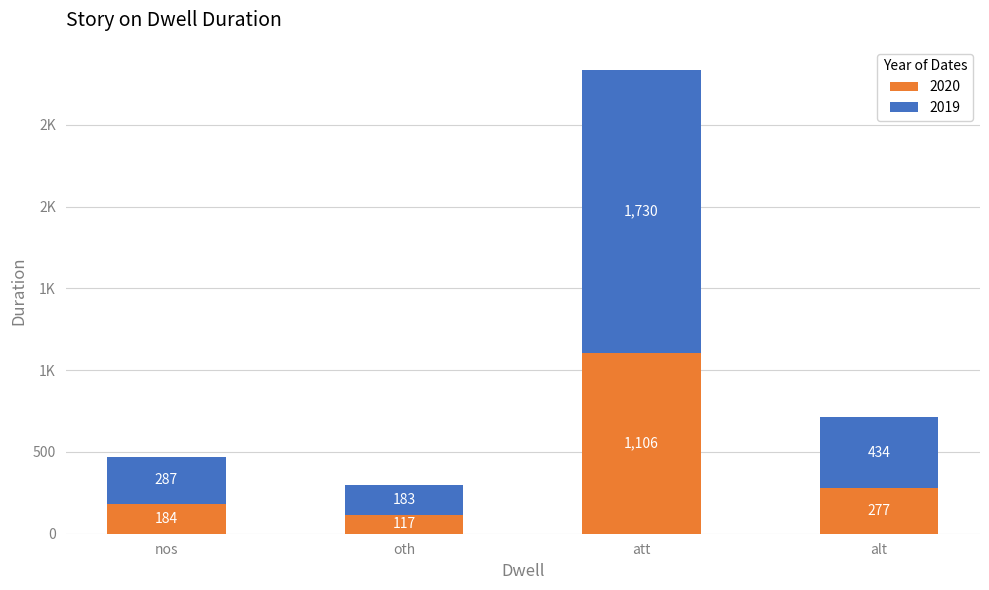

What are all the series names shown in the legend?

2020, 2019